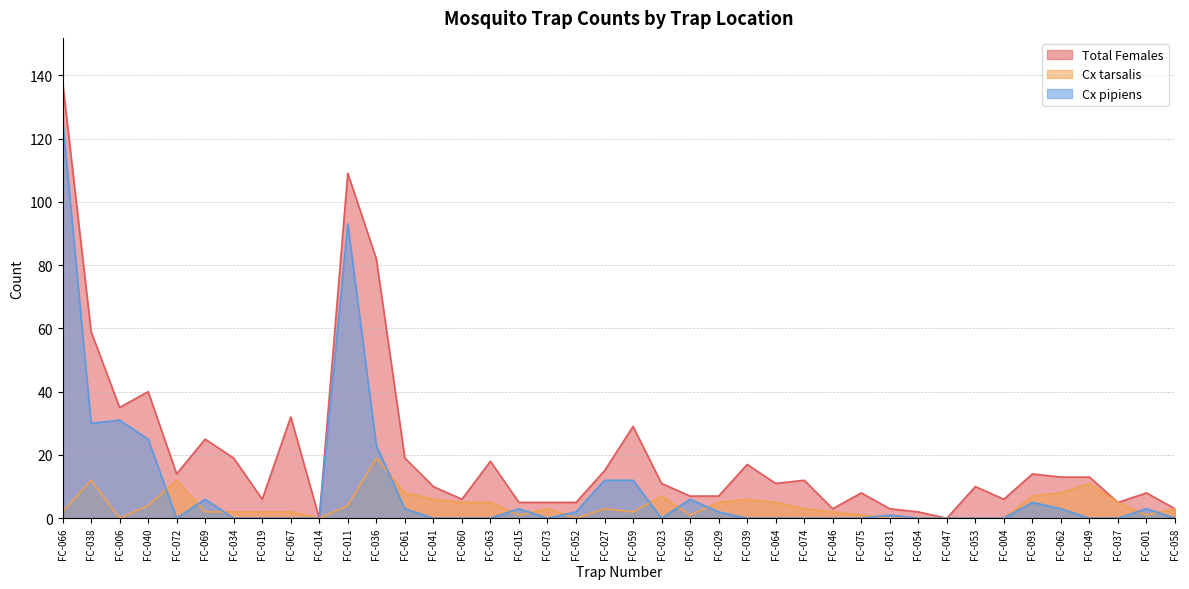

Reading right to left, transcribe all the data shown in this chart.

Total Females: FC-058=3	FC-001=8	FC-037=5	FC-049=13	FC-062=13	FC-093=14	FC-004=6	FC-053=10	FC-047=0	FC-054=2	FC-031=3	FC-075=8	FC-046=3	FC-074=12	FC-064=11	FC-039=17	FC-029=7	FC-050=7	FC-023=11	FC-059=29	FC-027=15	FC-052=5	FC-073=5	FC-015=5	FC-063=18	FC-060=6	FC-041=10	FC-061=19	FC-036=82	FC-011=109	FC-014=0	FC-067=32	FC-019=6	FC-034=19	FC-069=25	FC-072=14	FC-040=40	FC-006=35	FC-038=59	FC-066=138
Cx tarsalis: FC-058=3	FC-001=1	FC-037=5	FC-049=11	FC-062=8	FC-093=7	FC-004=0	FC-053=0	FC-047=0	FC-054=0	FC-031=0	FC-075=1	FC-046=2	FC-074=3	FC-064=5	FC-039=6	FC-029=5	FC-050=1	FC-023=7	FC-059=2	FC-027=3	FC-052=0	FC-073=3	FC-015=1	FC-063=5	FC-060=5	FC-041=6	FC-061=8	FC-036=19	FC-011=4	FC-014=0	FC-067=2	FC-019=2	FC-034=2	FC-069=2	FC-072=12	FC-040=4	FC-006=0	FC-038=12	FC-066=2
Cx pipiens: FC-058=0	FC-001=3	FC-037=0	FC-049=0	FC-062=3	FC-093=5	FC-004=0	FC-053=0	FC-047=0	FC-054=0	FC-031=1	FC-075=0	FC-046=0	FC-074=0	FC-064=0	FC-039=0	FC-029=2	FC-050=6	FC-023=0	FC-059=12	FC-027=12	FC-052=2	FC-073=0	FC-015=3	FC-063=0	FC-060=0	FC-041=0	FC-061=3	FC-036=23	FC-011=93	FC-014=0	FC-067=0	FC-019=0	FC-034=0	FC-069=6	FC-072=0	FC-040=25	FC-006=31	FC-038=30	FC-066=126